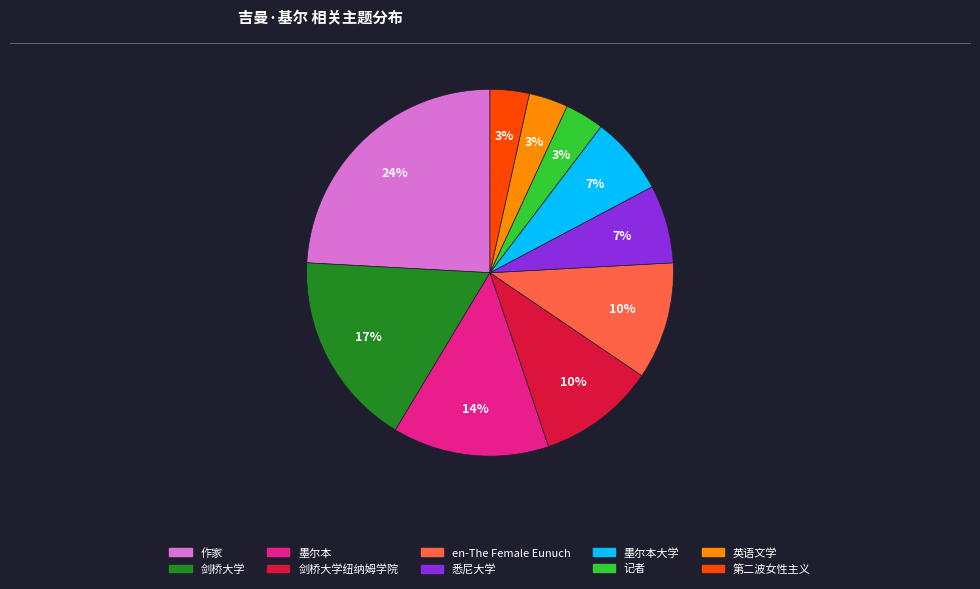

Does any single category account for the majority?

No